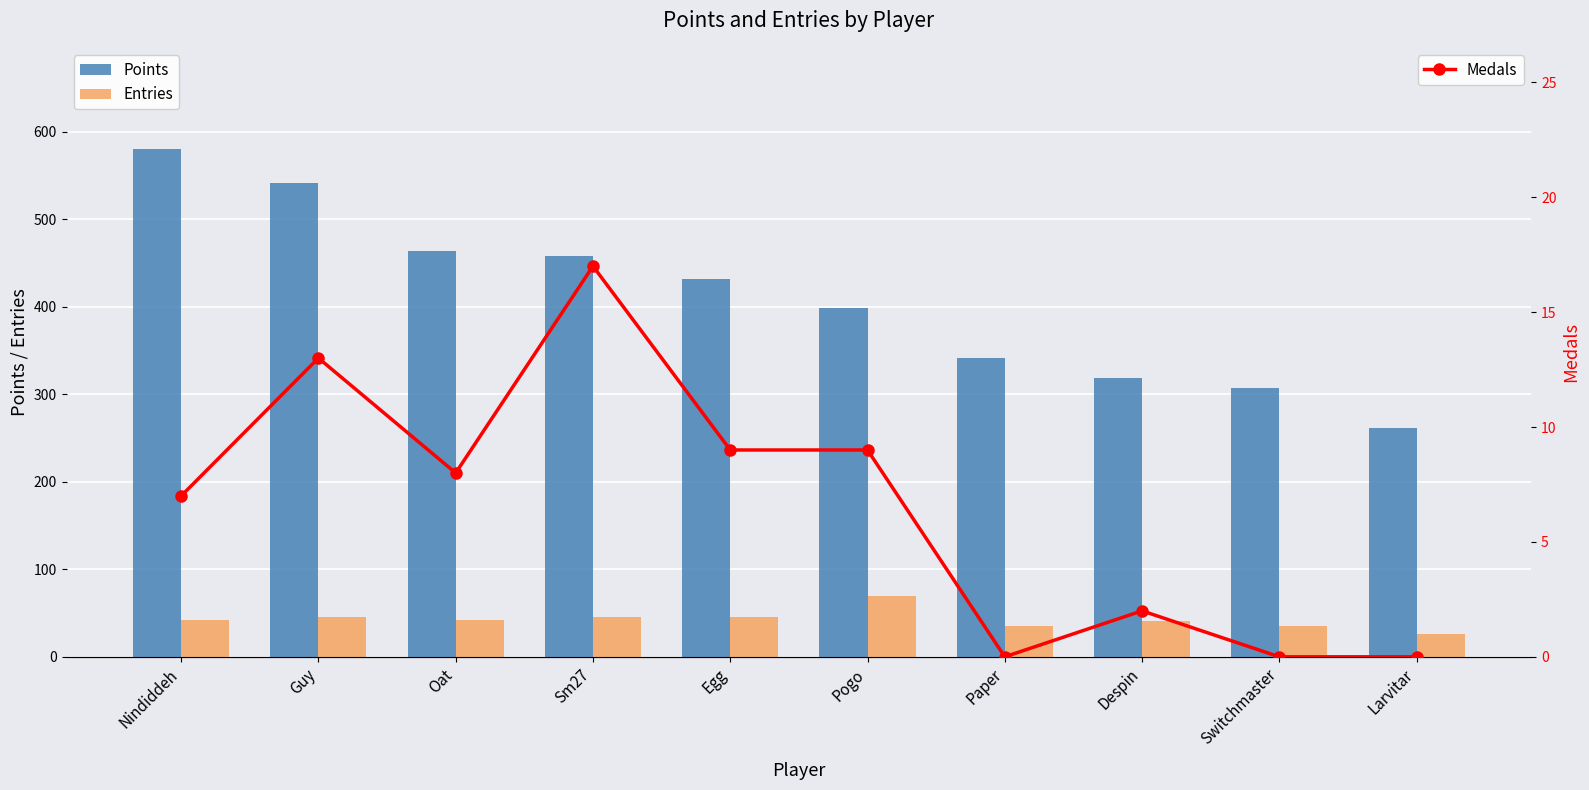

At which category is the sum across all series the highest?

Nindiddeh